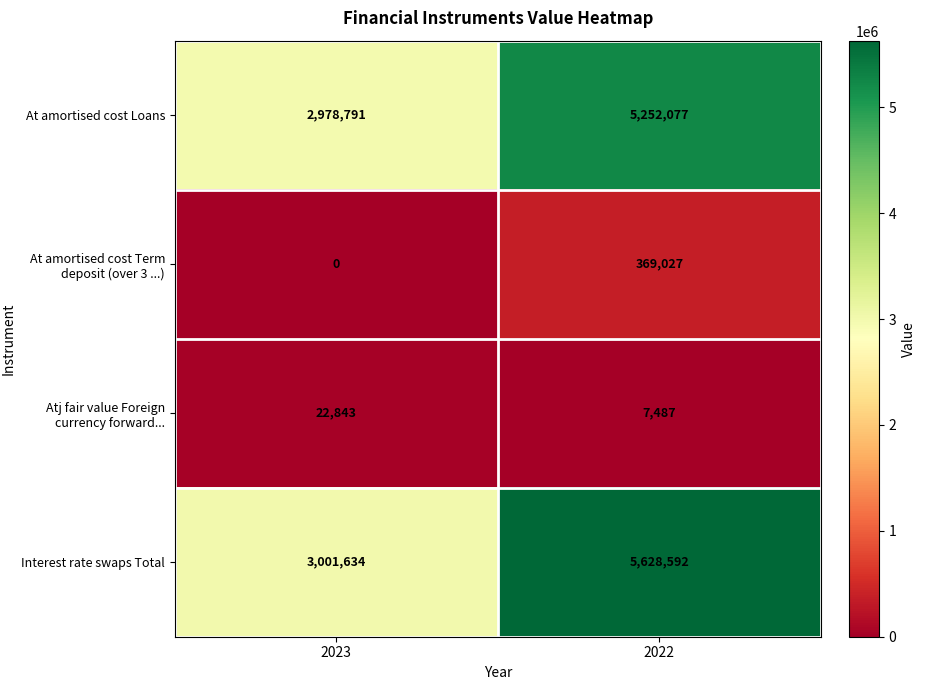

What is the approximate value of Atj fair value Foreign currency forward... at 2023?

22843